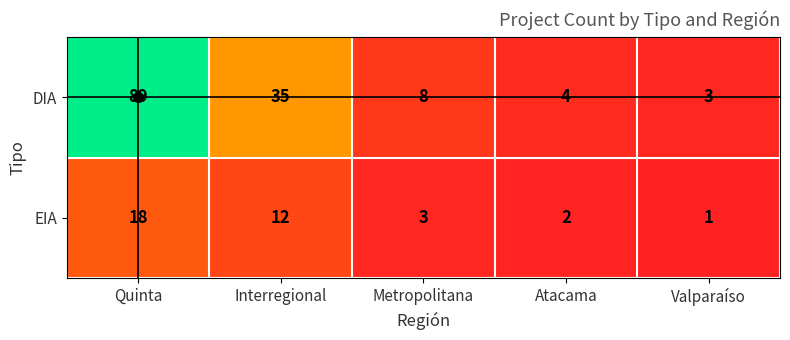

What is the sum of the EIA values at Valparaíso and Atacama?

3